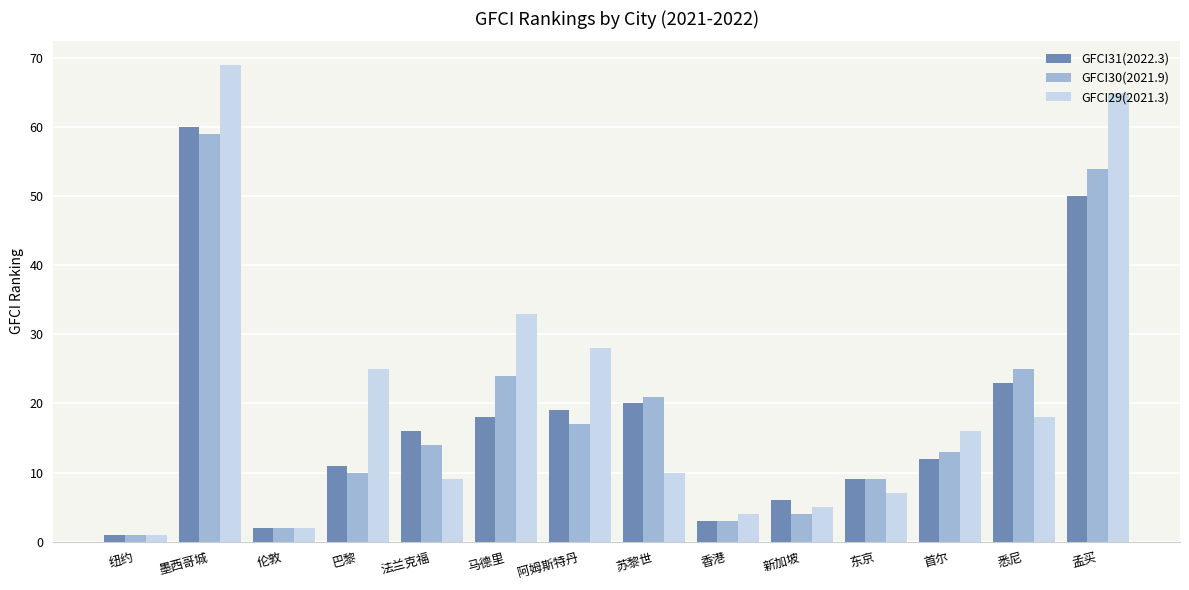

What are all the series names shown in the legend?

GFCI31(2022.3), GFCI30(2021.9), GFCI29(2021.3)